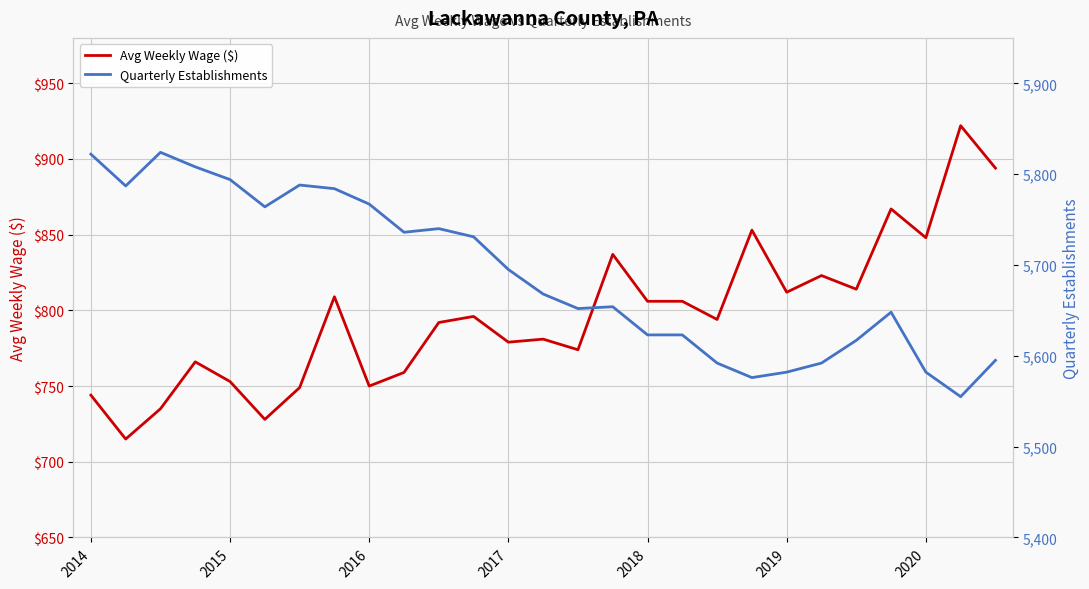

Which series has the largest total across all categories?

Quarterly Establishments